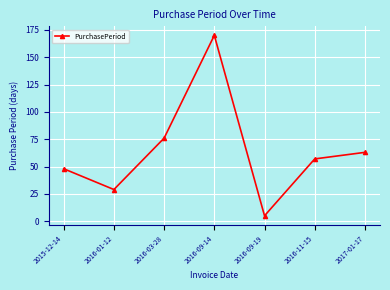

Which label corresponds to the largest value in the chart?

2016-09-14